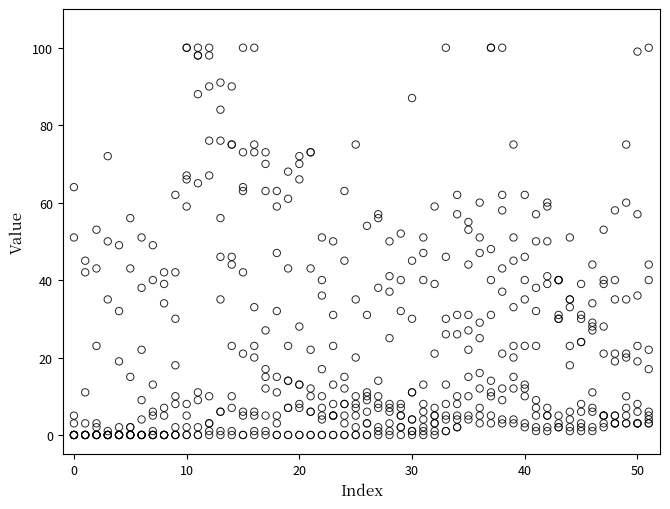

What is the range of Y values (max minus min)?

100